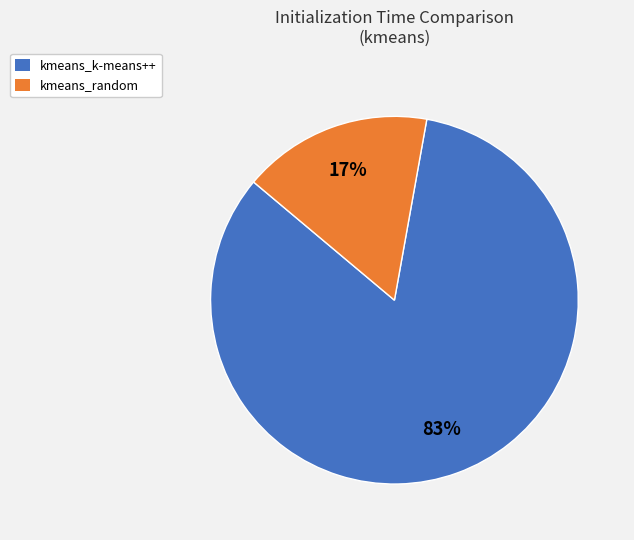

What is the largest slice in the pie chart?

kmeans_k-means++